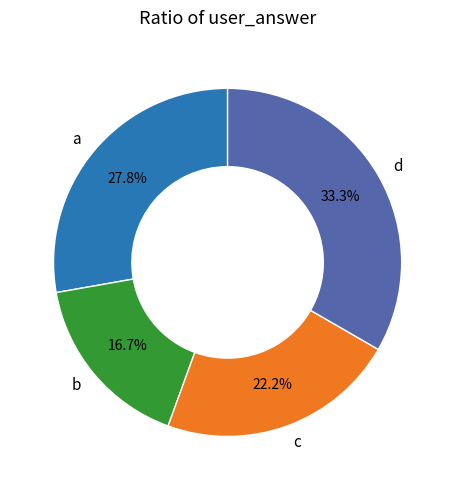

What is the ratio of the value at a to the value at d?

0.8